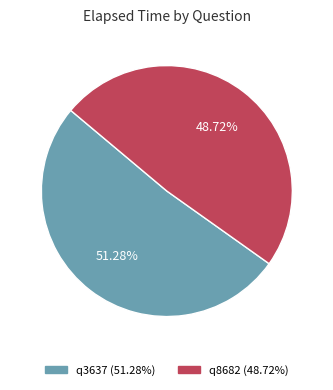

Does any single category account for the majority?

Yes